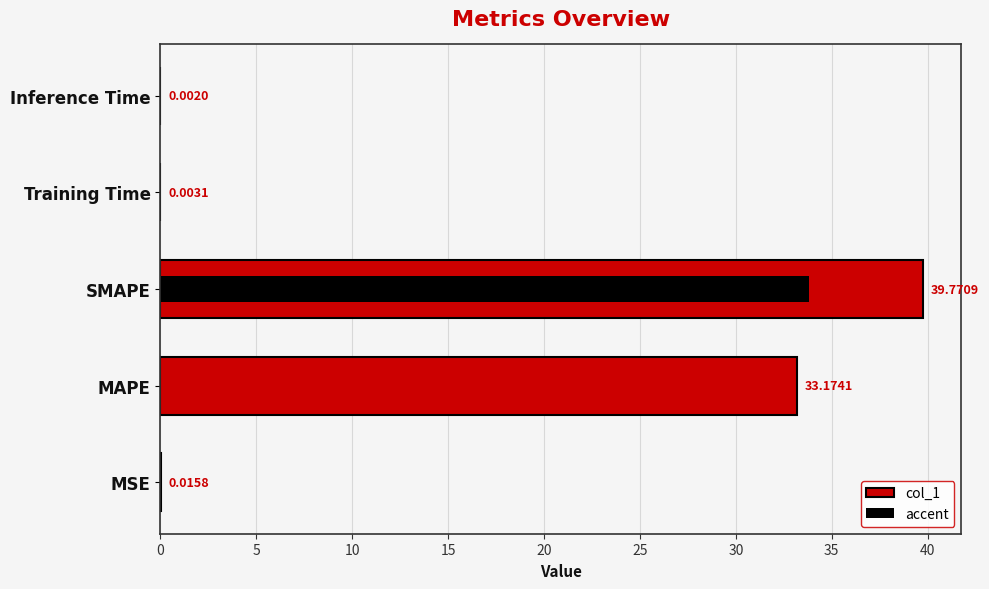

Count the number of categories in the chart.

5